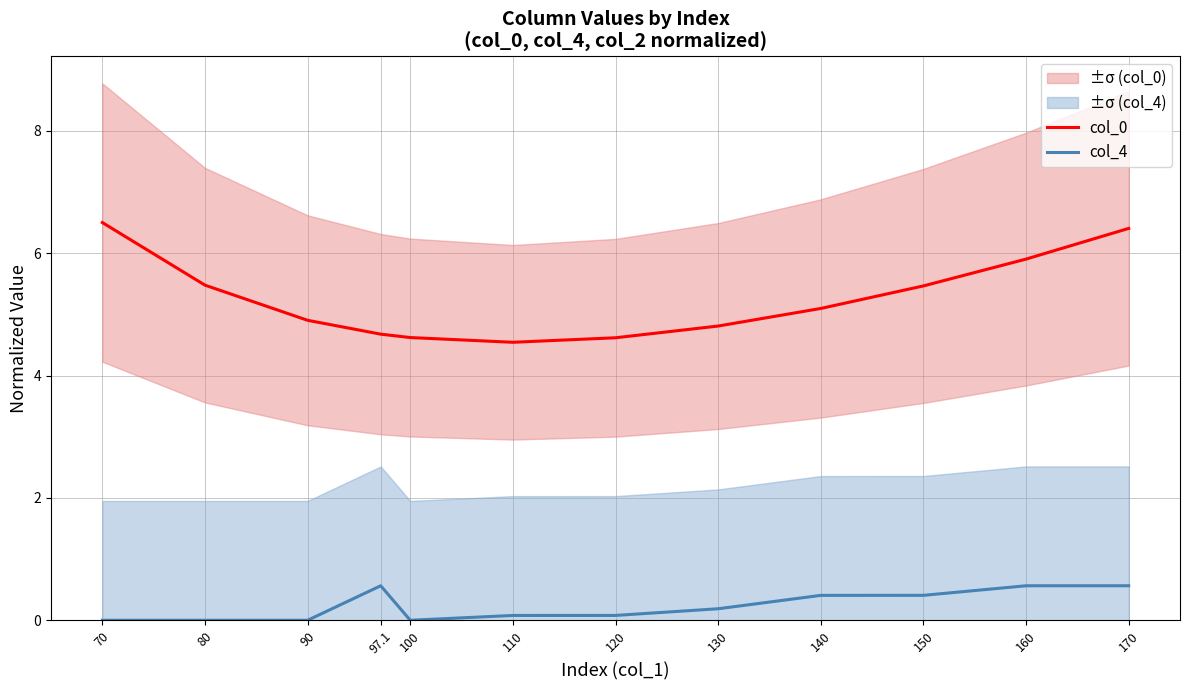

How many values in the col_0 series are below 5?

6